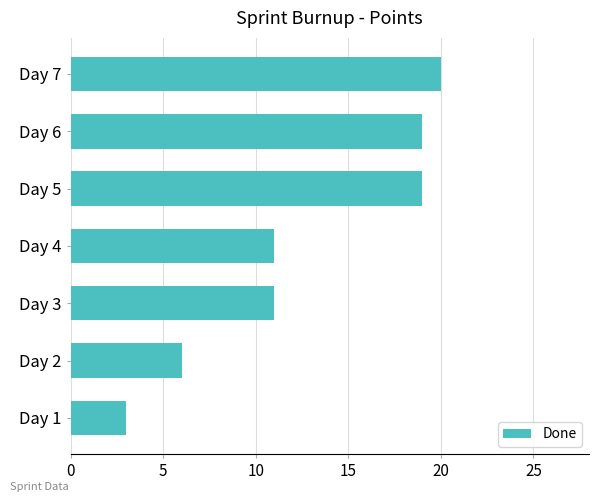

What is the change in value from Day 2 to Day 7?

+14